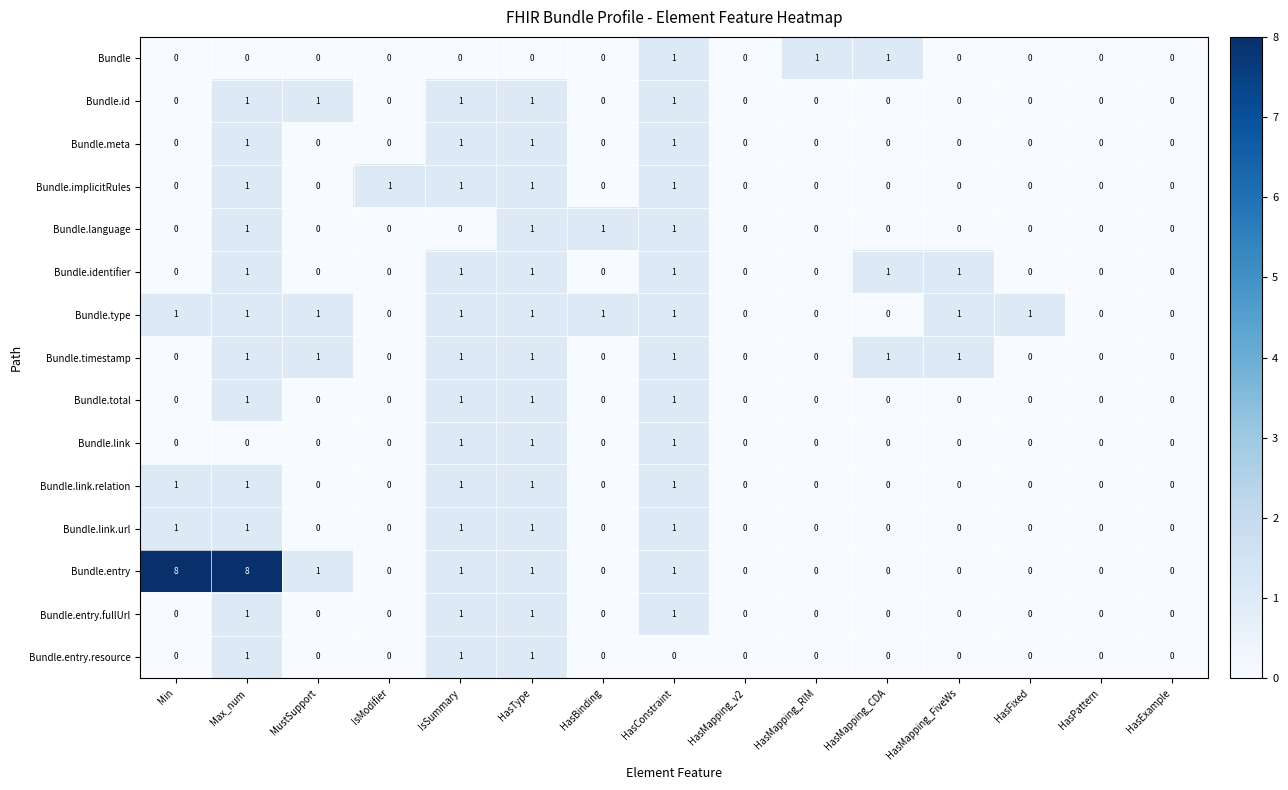

What is the sum of all Bundle.identifier values?

6